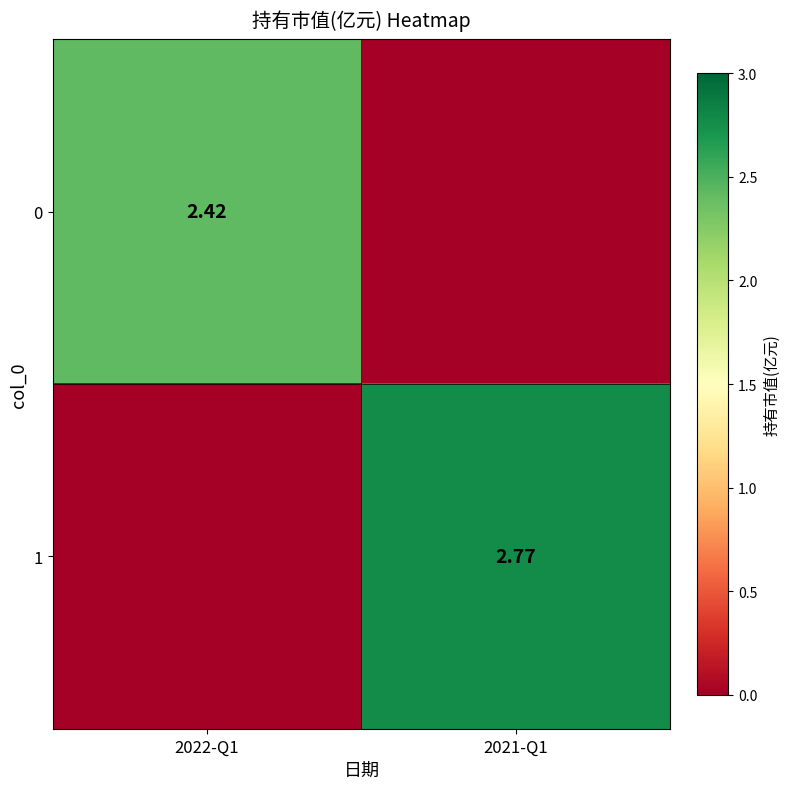

At which category is the sum across all series the highest?

2021-Q1